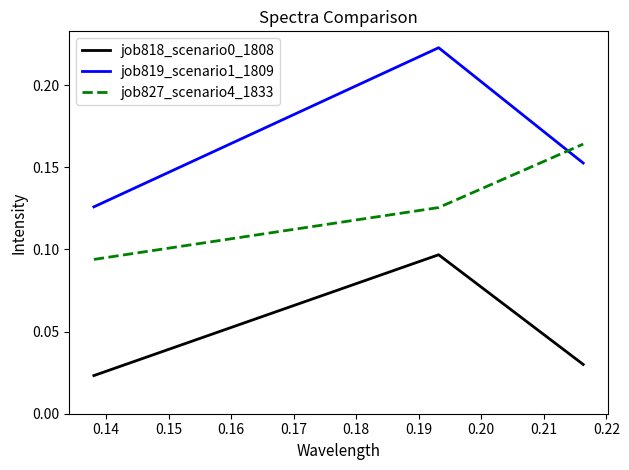

Which series has the widest spread of values?

job819_scenario1_1809